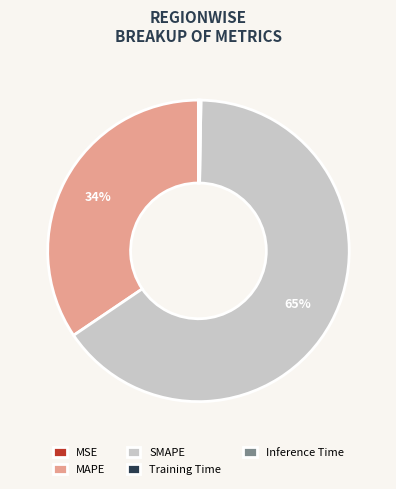

To the nearest percent, what percentage of the pie is MAPE?

34%